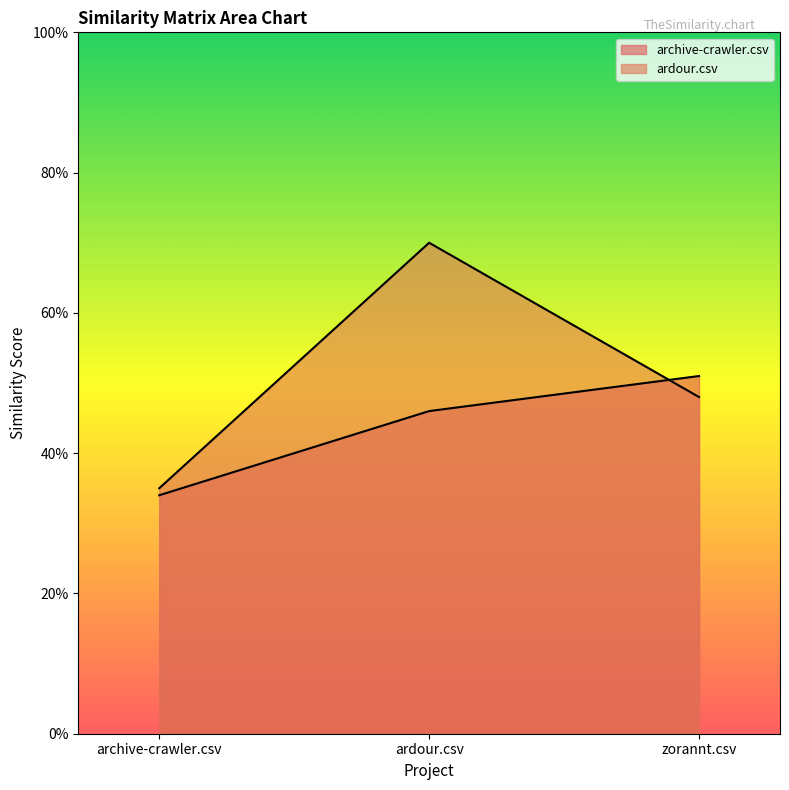

At ardour.csv, list the series in order from smallest to largest.

archive-crawler.csv, ardour.csv